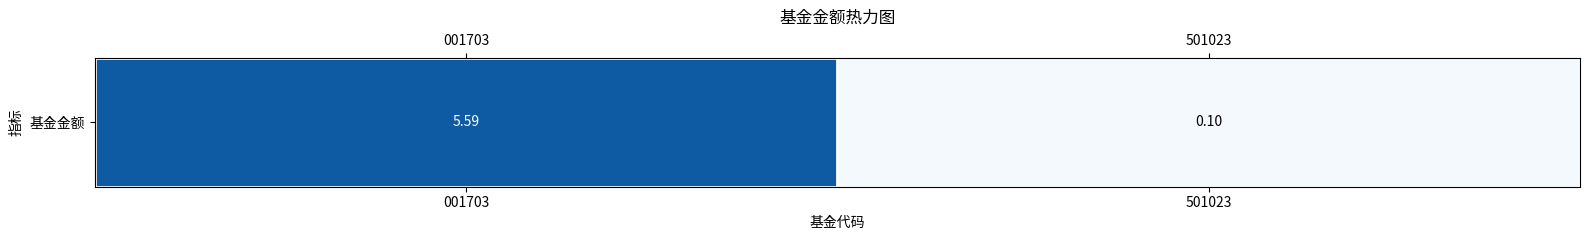

Reading left to right, extract all data points from this chart.

001703=5.6	501023=0.1